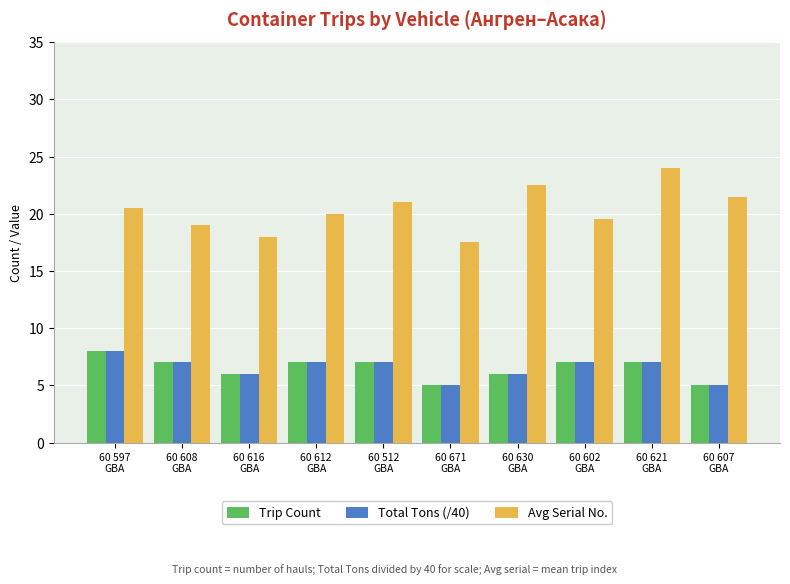

At which category is the sum across all series the highest?

60 621
GBA